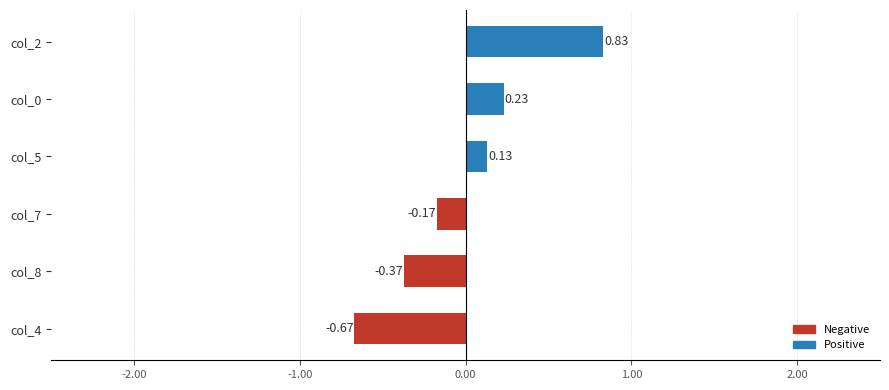

Are the bars grouped side by side (vs. stacked)?

No